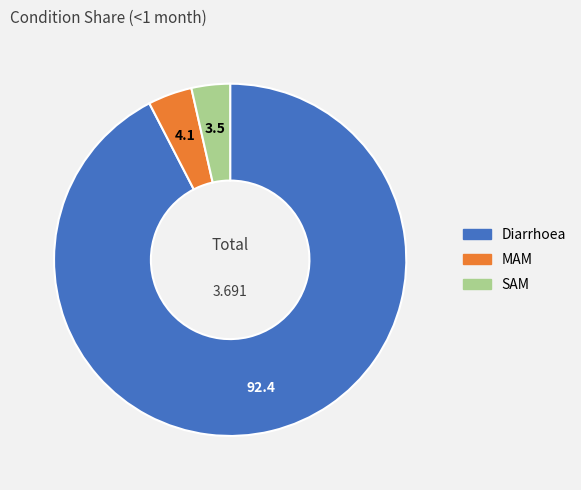

Combined, do SAM and Diarrhoea account for over 50%?

Yes